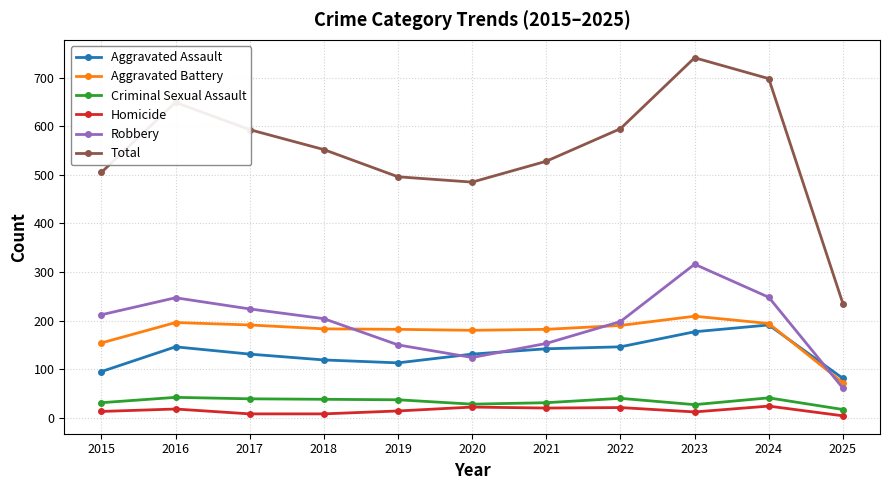

True or false: Robbery and Homicide intersect in this chart.

False